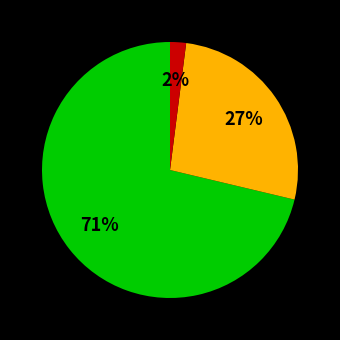

Does any single category account for the majority?

Yes